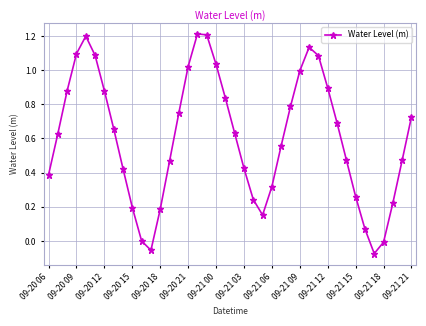

How many points are higher than both their immediate neighbors (excluding endpoints)?

3